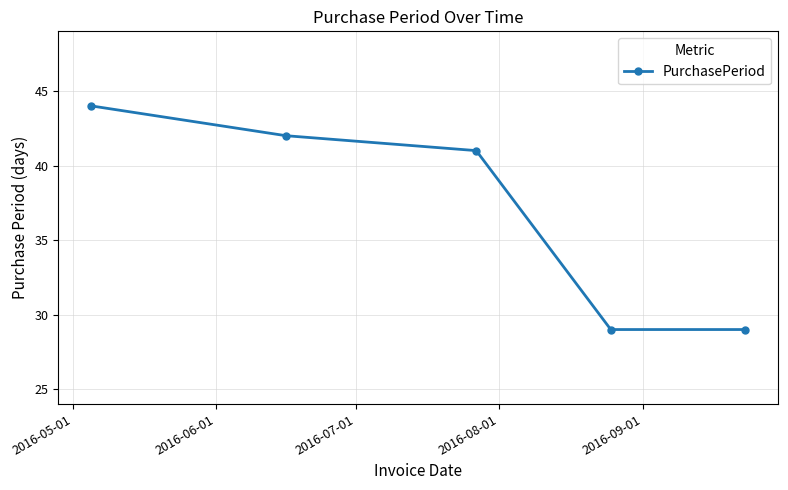

What is the maximum value shown in the chart?

44